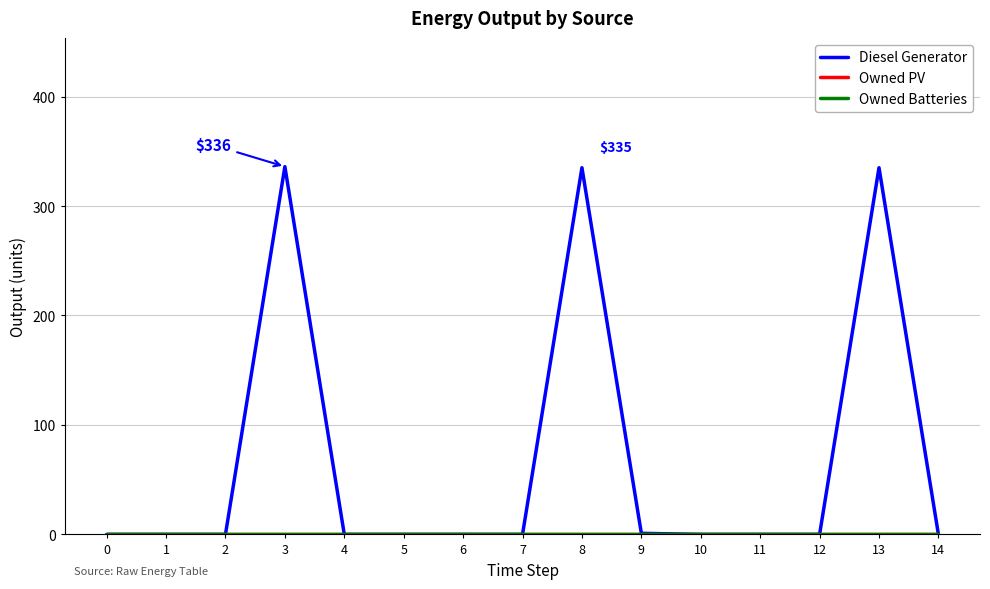

Which series has the widest spread of values?

Diesel Generator